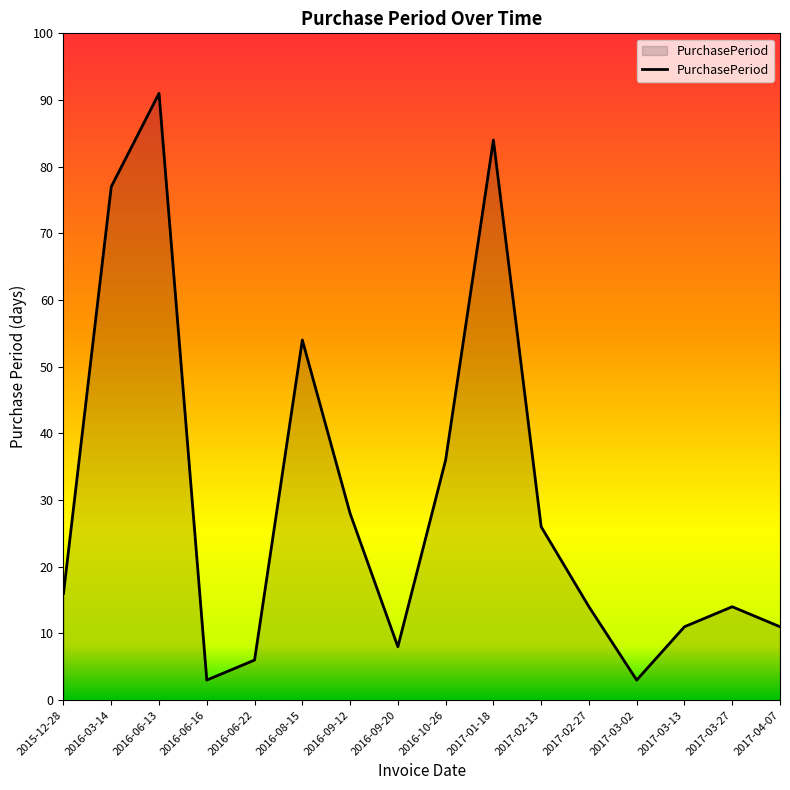

What is the difference between the maximum and second lowest values?

88